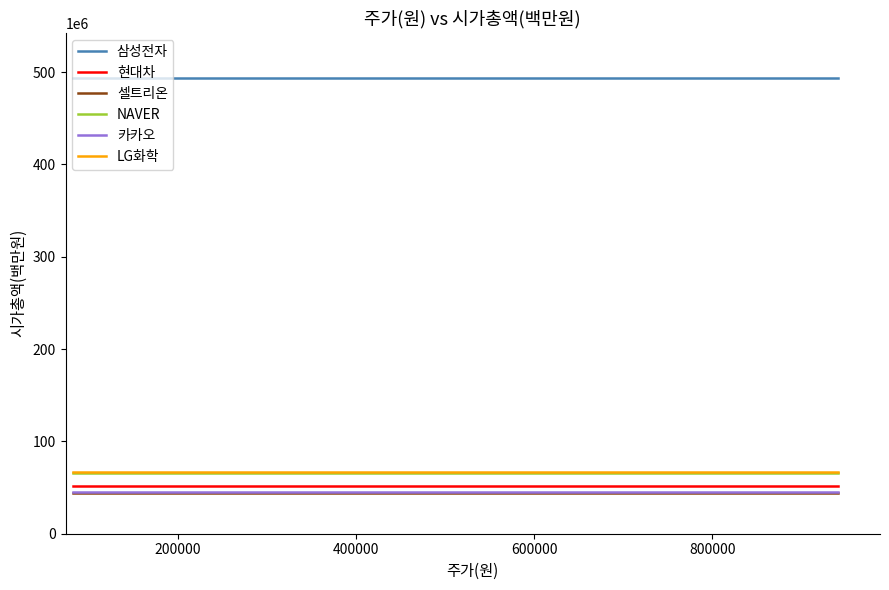

What is the minimum value for 현대차?

51707701